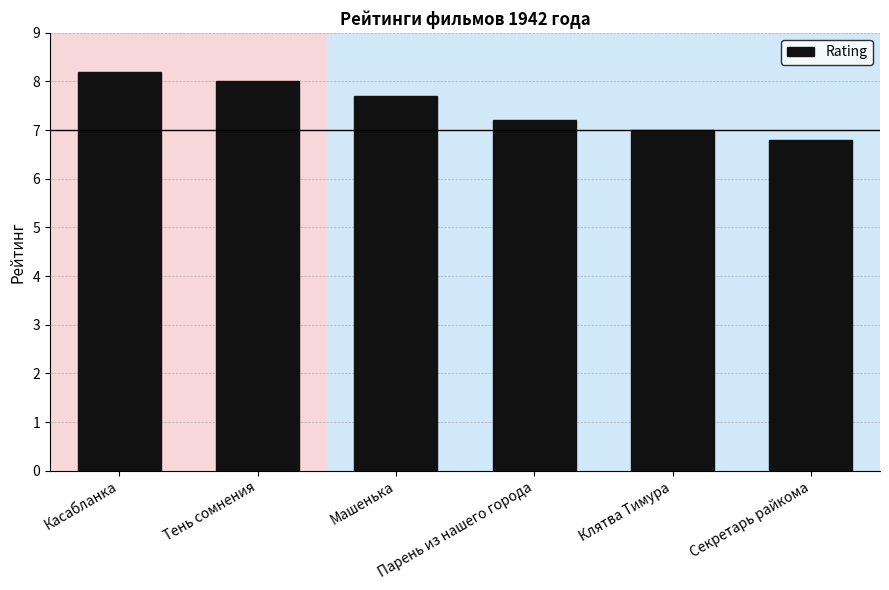

What is the sum of the values at Касабланка and Секретарь райкома?

15.0